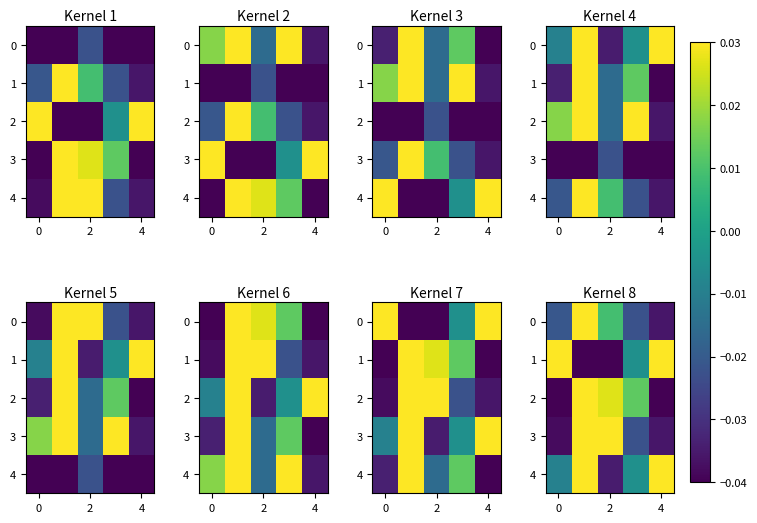

What is the difference between the highest and lowest values at 0?

0.1